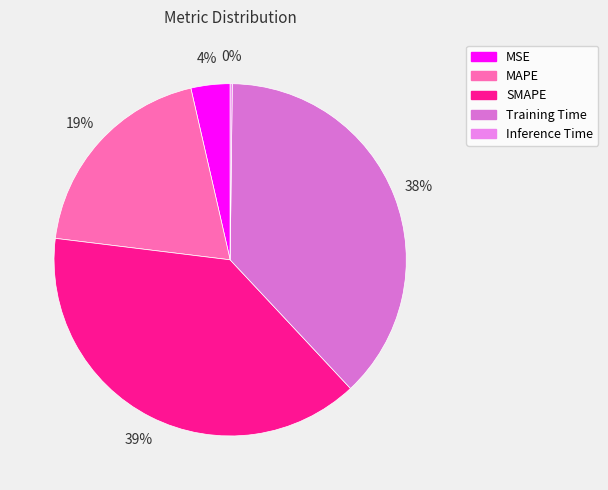

Is it true that MSE is 4% of the pie?

True